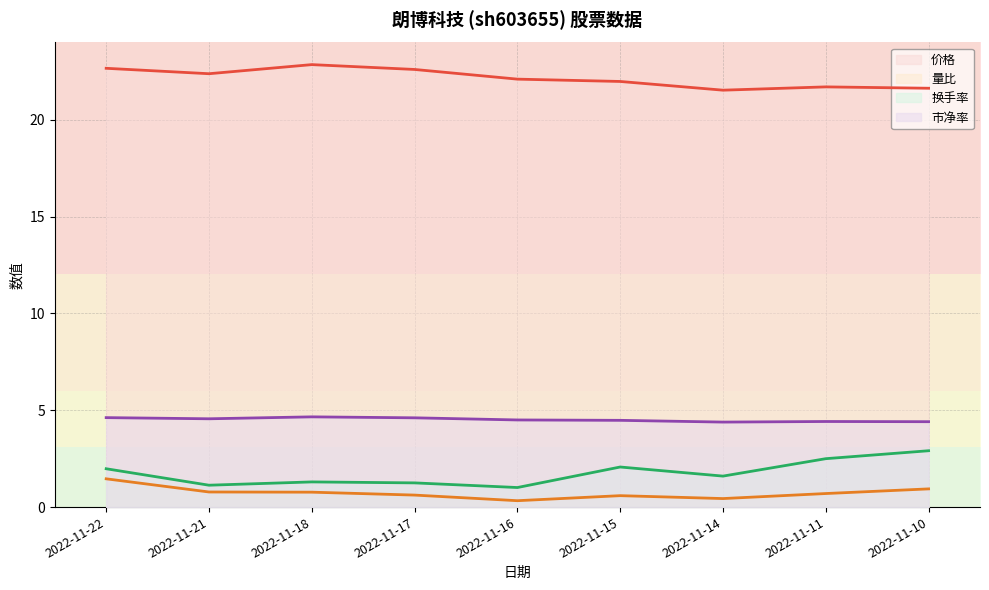

True or false: 量比 and 换手率 cross at least once.

False